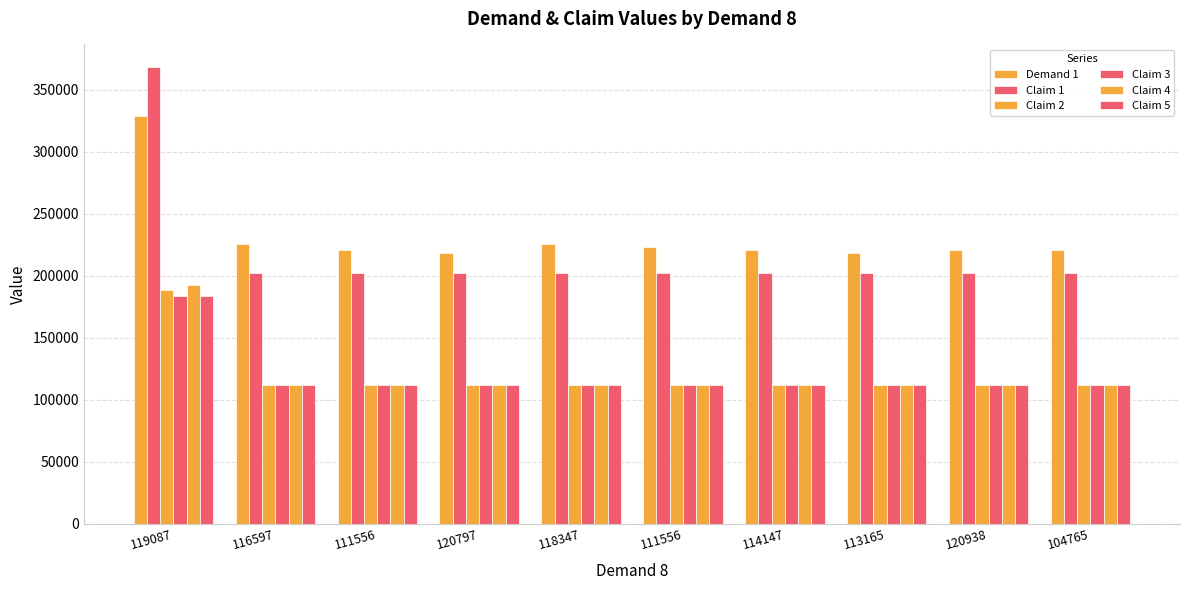

Are the bars horizontal?

No